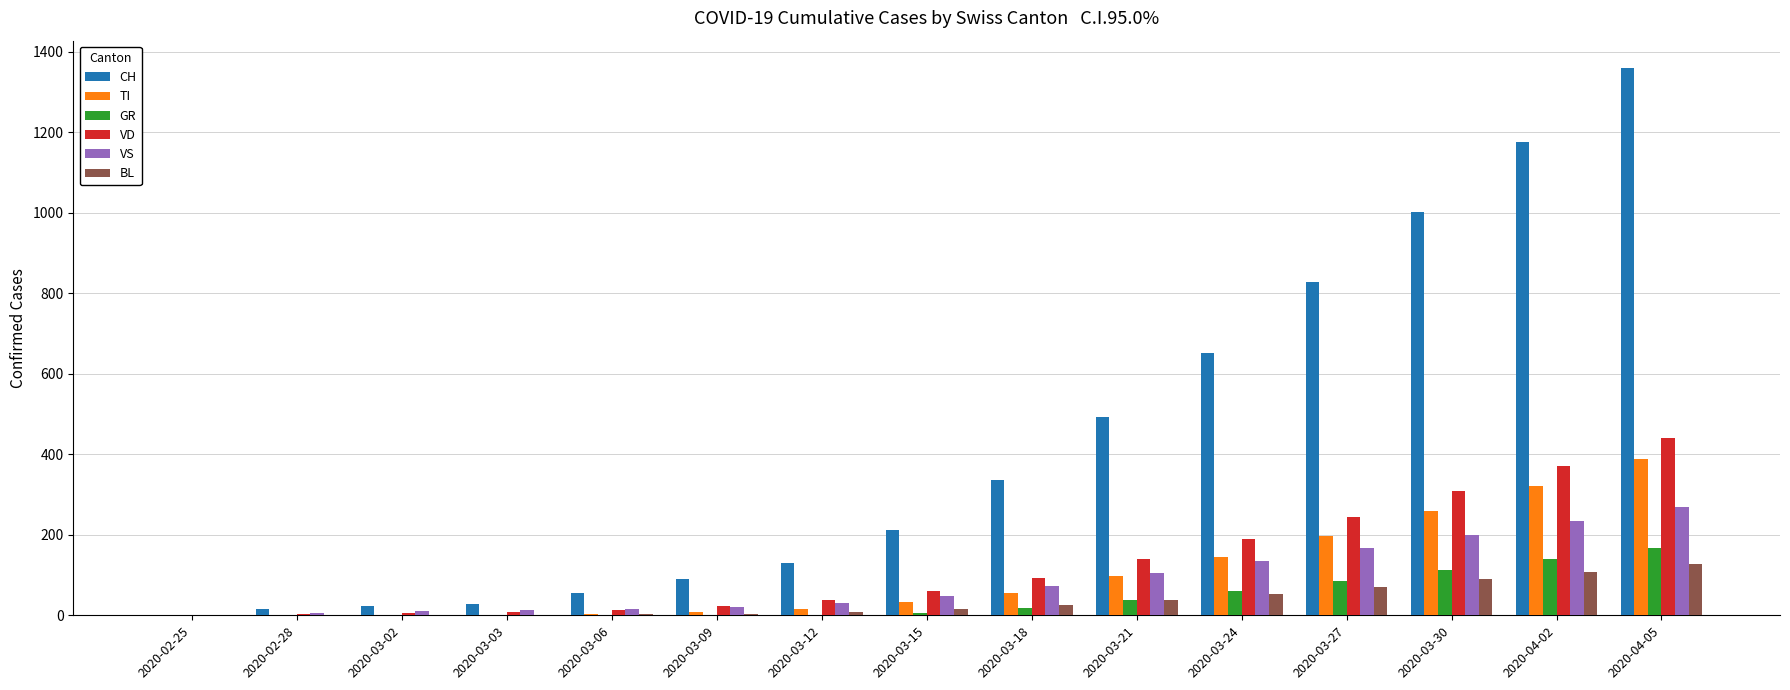

The value of VD at 2020-03-21 is 141. True or false?

True